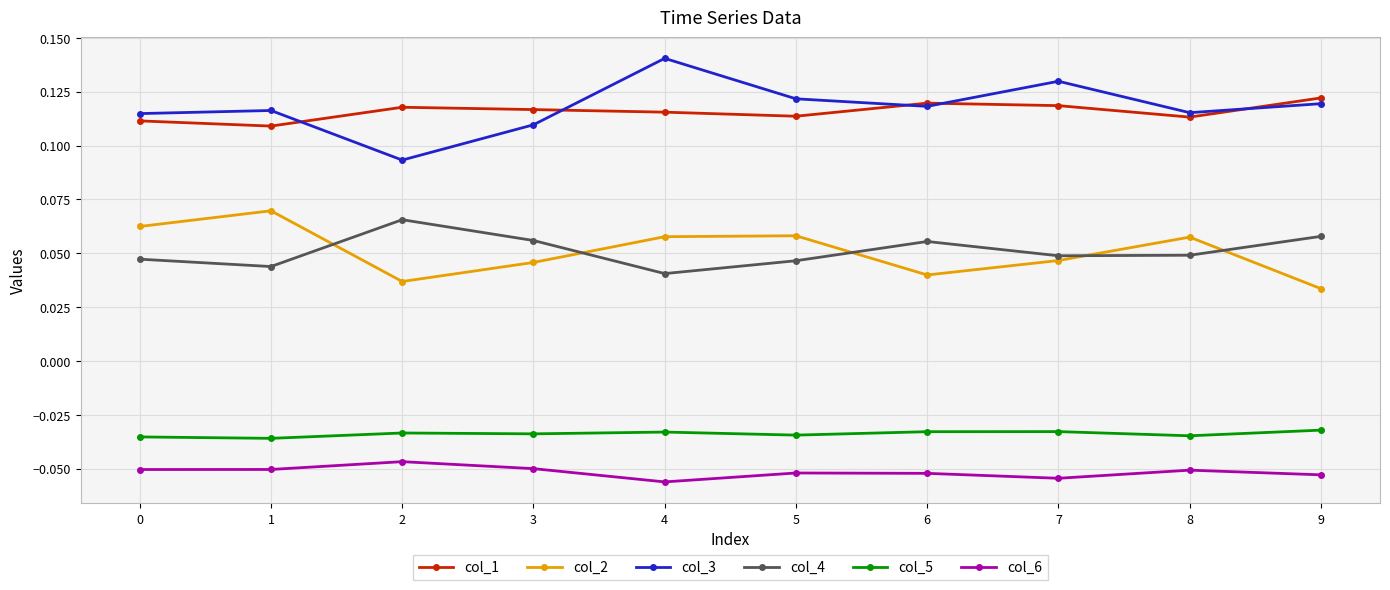

What is the total value across all series at 6?

0.2